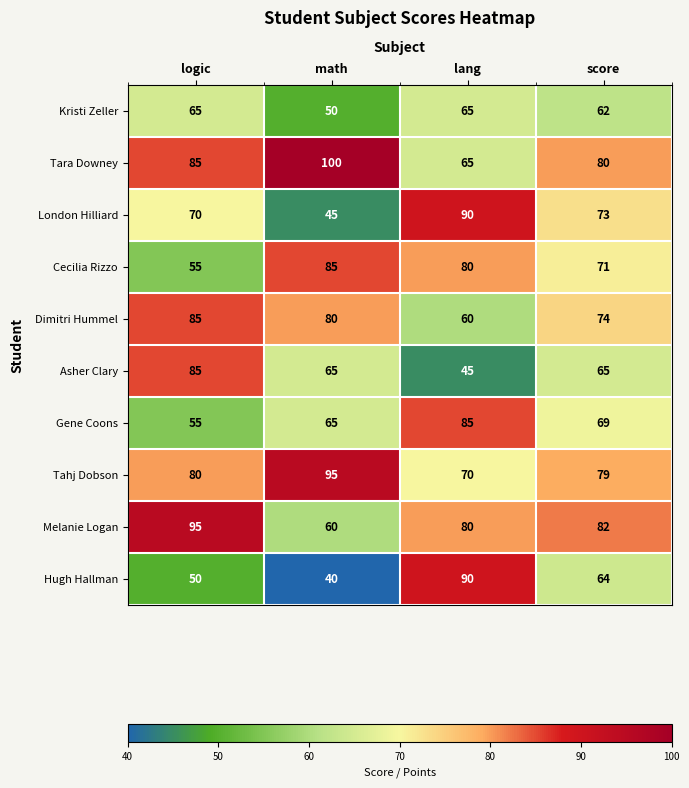

Which series has the widest spread of values?

Hugh Hallman